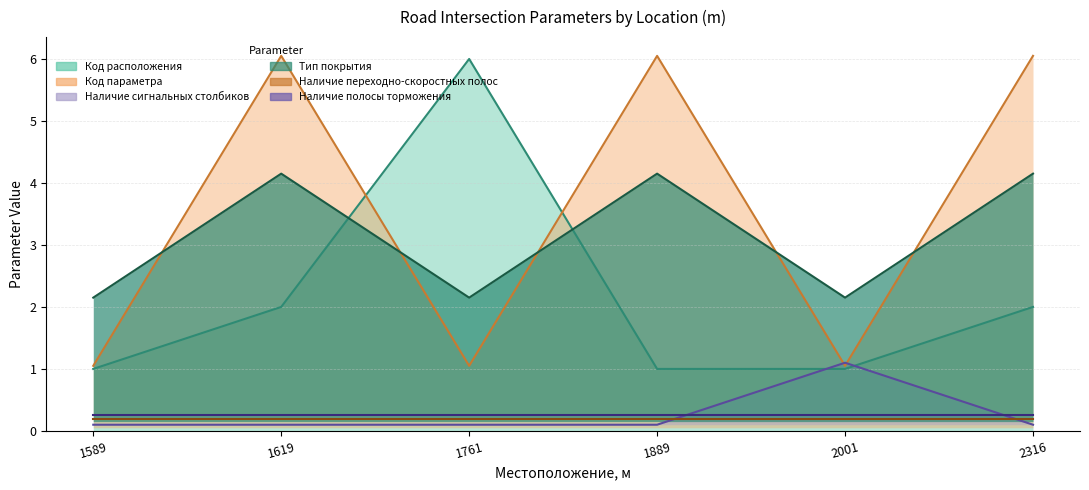

How many interior local valleys does the Тип покрытия series have?

2